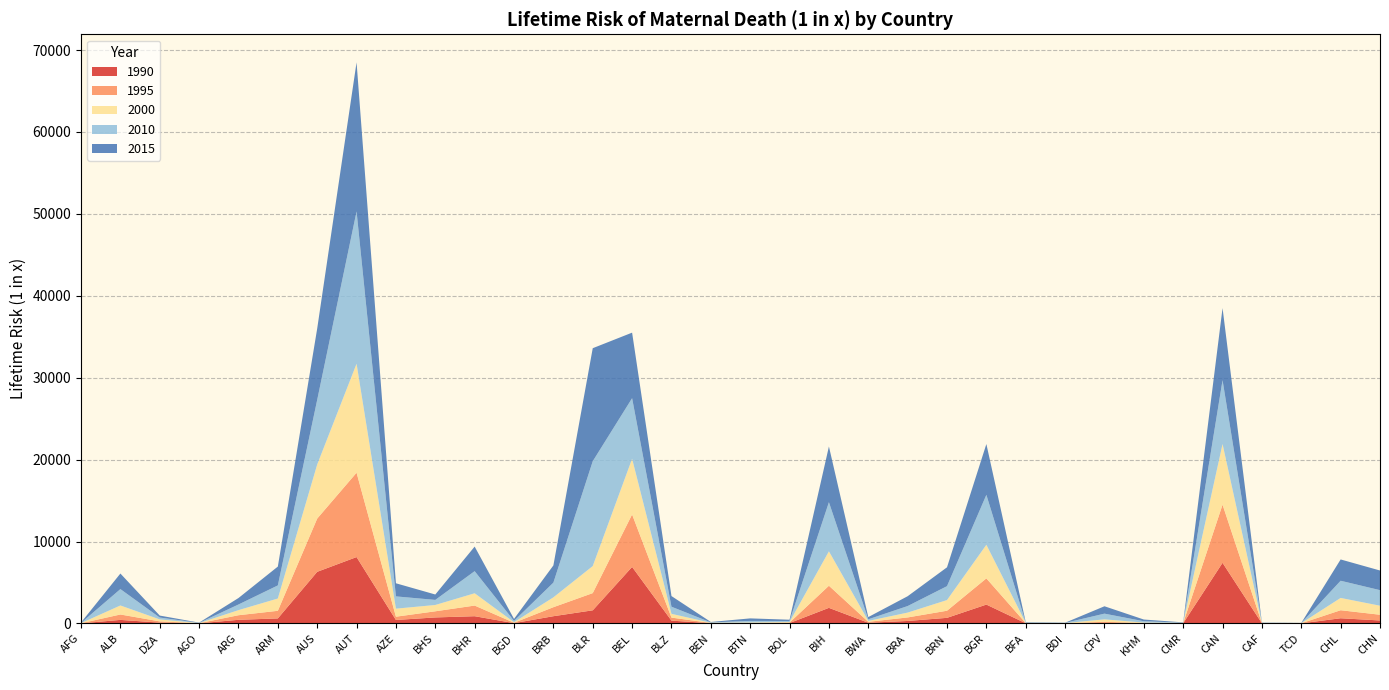

Reading left to right, list all the values displayed in this chart.

2015: AFG=52	ALB=1900	DZA=240	AGO=32	ARG=790	ARM=2300	AUS=8700	AUT=18200	AZE=1600	BHS=660	BHR=3000	BGD=240	BRB=2100	BLR=13800	BEL=8000	BLZ=1300	BEN=51	BTN=310	BOL=160	BIH=6800	BWA=270	BRA=1200	BRN=2300	BGR=6200	BFA=48	BDI=23	CPV=900	KHM=210	CMR=35	CAN=8800	CAF=27	TCD=18	CHL=2600	CHN=2400
2010: AFG=28	ALB=2000	DZA=230	AGO=26	ARG=690	ARM=1600	AUS=7900	AUT=18600	AZE=1500	BHS=620	BHR=2700	BGD=160	BRB=1800	BLR=12800	BEL=7400	BLZ=870	BEN=43	BTN=190	BOL=120	BIH=6000	BWA=200	BRA=800	BRN=1700	BGR=6100	BFA=40	BDI=21	CPV=700	KHM=160	CMR=29	CAN=7800	CAF=25	TCD=14	CHL=2100	CHN=1900
2000: AFG=12	ALB=1100	DZA=240	AGO=15	ARG=620	ARM=1500	AUS=6600	AUT=13300	AZE=980	BHS=770	BHR=1500	BGD=67	BRB=1200	BLR=3300	BEL=6800	BLZ=460	BEN=29	BTN=62	BOL=70	BIH=4200	BWA=110	BRA=590	BRN=1300	BGR=4100	BFA=29	BDI=17	CPV=300	KHM=57	CMR=23	CAN=7400	CAF=17	TCD=10	CHL=1500	CHN=1100
1995: AFG=11	ALB=660	DZA=150	AGO=12	ARG=560	ARM=930	AUS=6500	AUT=10300	AZE=400	BHS=750	BHR=1300	BGD=48	BRB=1100	BLR=2100	BEL=6400	BLZ=370	BEN=28	BTN=32	BOL=55	BIH=2700	BWA=110	BRA=430	BRN=870	BGR=3200	BFA=24	BDI=13	CPV=130	KHM=29	CMR=21	CAN=7100	CAF=15	TCD=9	CHL=980	CHN=700
1990: AFG=10	ALB=430	DZA=97	AGO=12	ARG=440	ARM=610	AUS=6300	AUT=8100	AZE=420	BHS=730	BHR=880	BGD=34	BRB=880	BLR=1600	BEL=6900	BLZ=340	BEN=26	BTN=20	BOL=47	BIH=1900	BWA=84	BRA=300	BRN=680	BGR=2300	BFA=20	BDI=12	CPV=64	KHM=18	CMR=21	CAN=7400	CAF=14	TCD=9	CHL=630	CHN=360